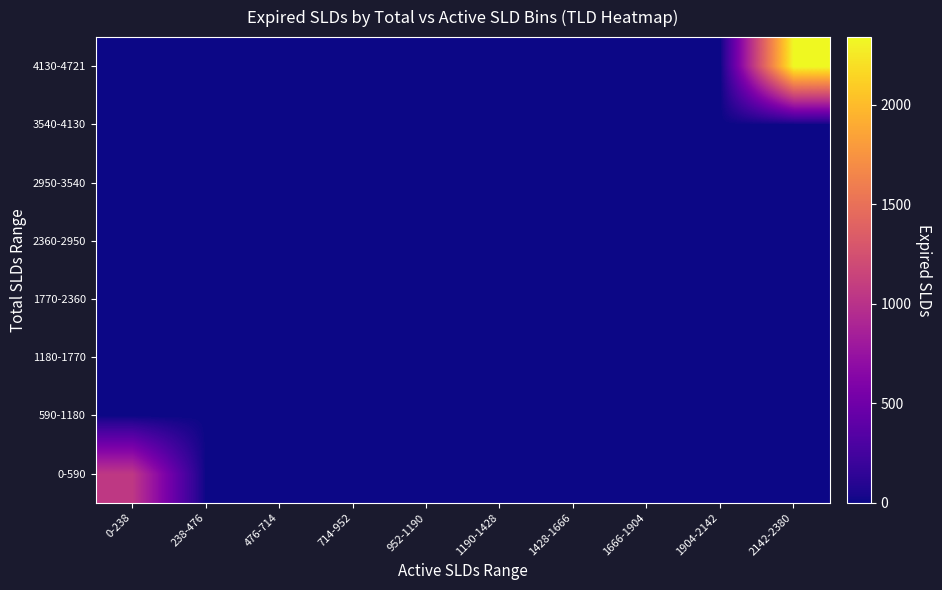

Reading left to right, transcribe all the data shown in this chart.

0-590: 0-238=1054	238-476=0	476-714=0	714-952=0	952-1190=0	1190-1428=0	1428-1666=0	1666-1904=0	1904-2142=0	2142-2380=0
590-1180: 0-238=0	238-476=0	476-714=0	714-952=0	952-1190=0	1190-1428=0	1428-1666=0	1666-1904=0	1904-2142=0	2142-2380=0
1180-1770: 0-238=0	238-476=0	476-714=0	714-952=0	952-1190=0	1190-1428=0	1428-1666=0	1666-1904=0	1904-2142=0	2142-2380=0
1770-2360: 0-238=0	238-476=0	476-714=0	714-952=0	952-1190=0	1190-1428=0	1428-1666=0	1666-1904=0	1904-2142=0	2142-2380=0
2360-2950: 0-238=0	238-476=0	476-714=0	714-952=0	952-1190=0	1190-1428=0	1428-1666=0	1666-1904=0	1904-2142=0	2142-2380=0
2950-3540: 0-238=0	238-476=0	476-714=0	714-952=0	952-1190=0	1190-1428=0	1428-1666=0	1666-1904=0	1904-2142=0	2142-2380=0
3540-4130: 0-238=0	238-476=0	476-714=0	714-952=0	952-1190=0	1190-1428=0	1428-1666=0	1666-1904=0	1904-2142=0	2142-2380=0
4130-4721: 0-238=0	238-476=0	476-714=0	714-952=0	952-1190=0	1190-1428=0	1428-1666=0	1666-1904=0	1904-2142=0	2142-2380=2341